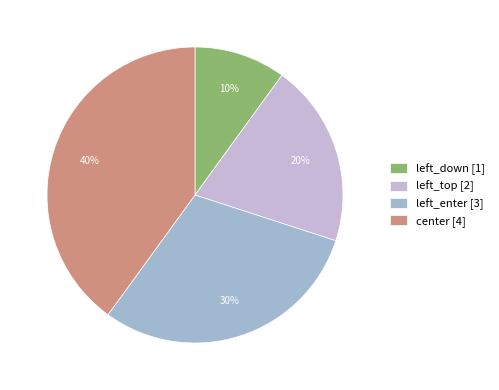

Approximately how many times larger is the value at left_enter compared to left_down?

3.0